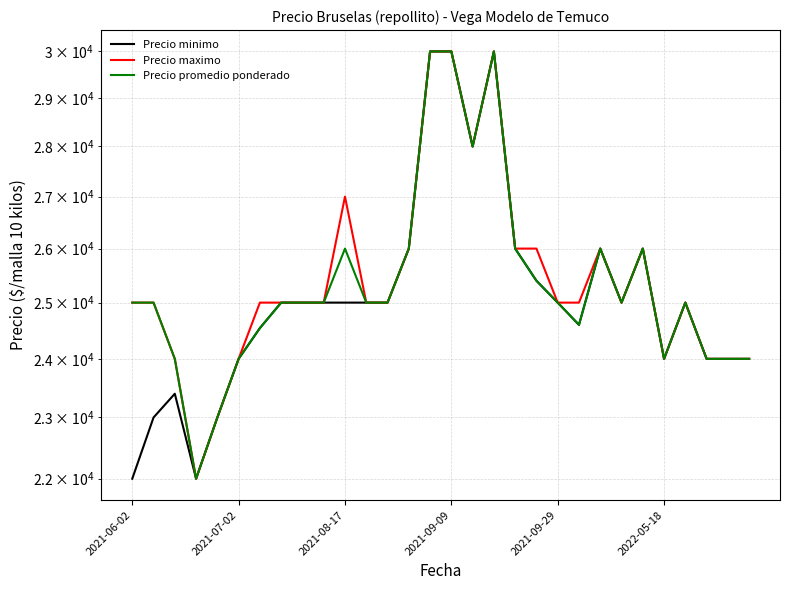

What position from the right is 14?

16